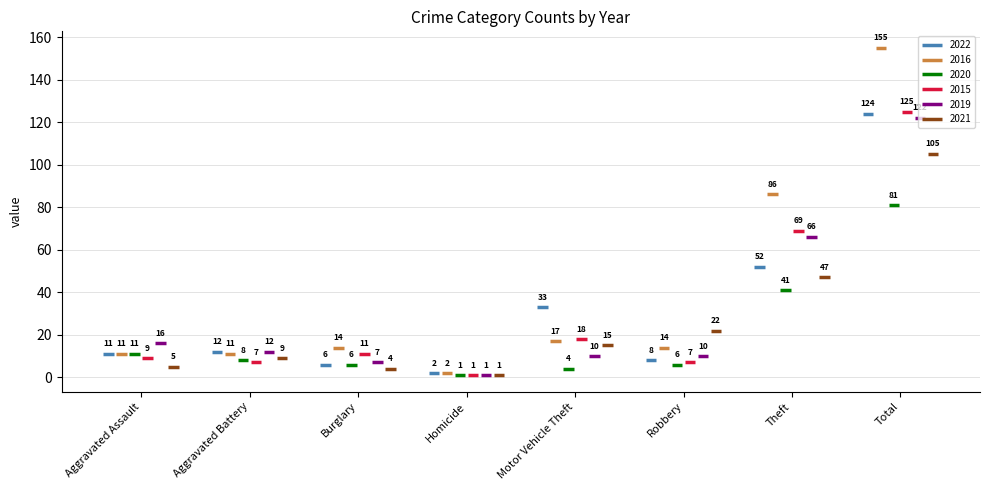

At which category does the chart reach its minimum across all series?

Homicide